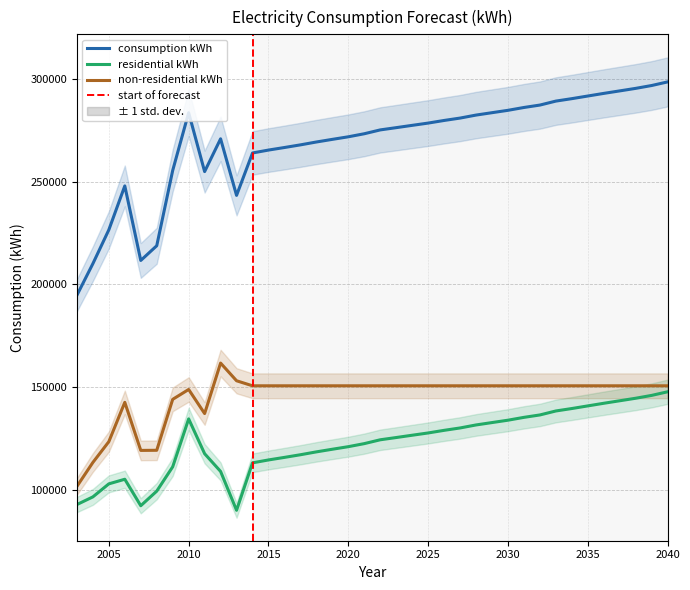

How many series are shown in this chart?

3